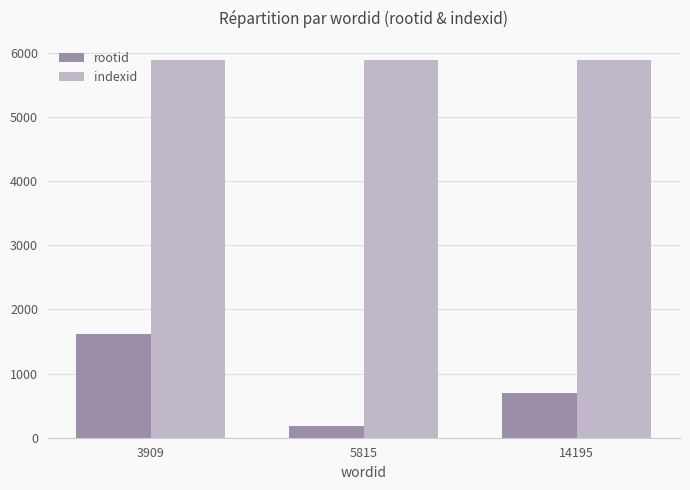

Which series has the widest spread of values?

rootid